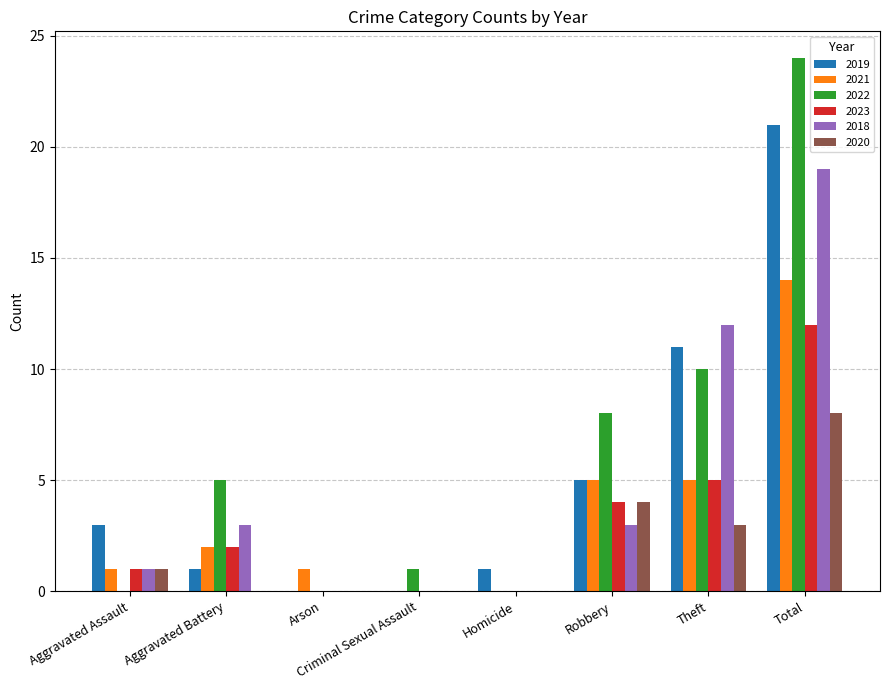

What is the spread (max minus min) of values at Total?

16